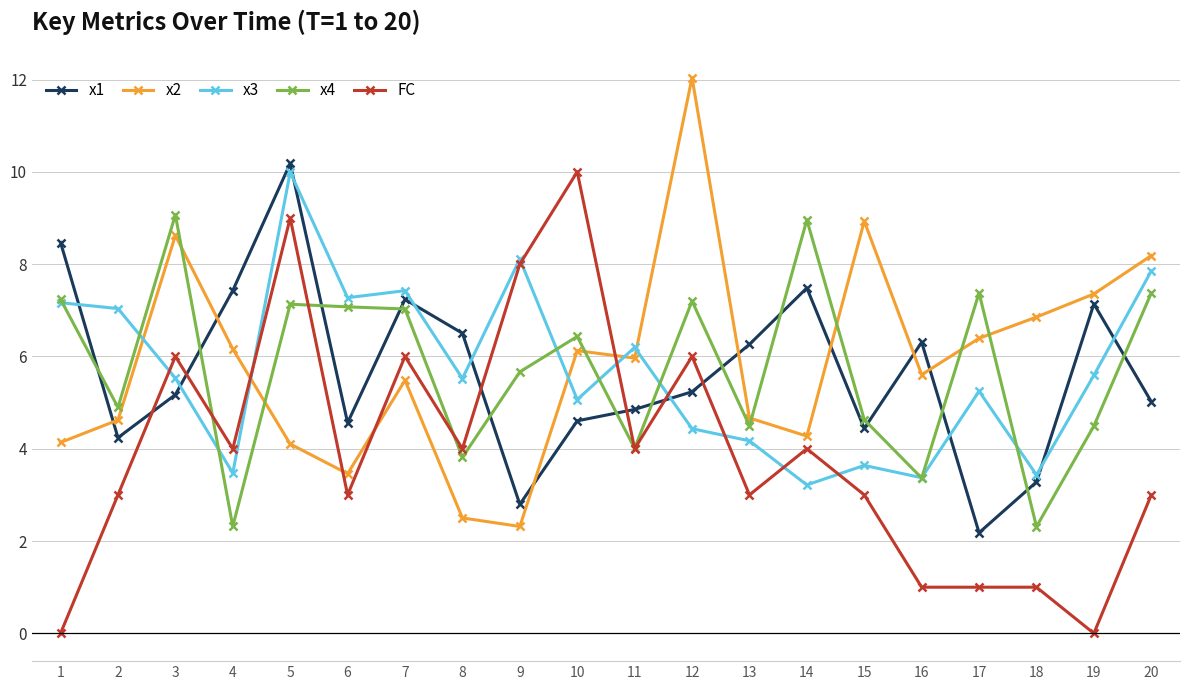

Which series has the largest total across all categories?

x2